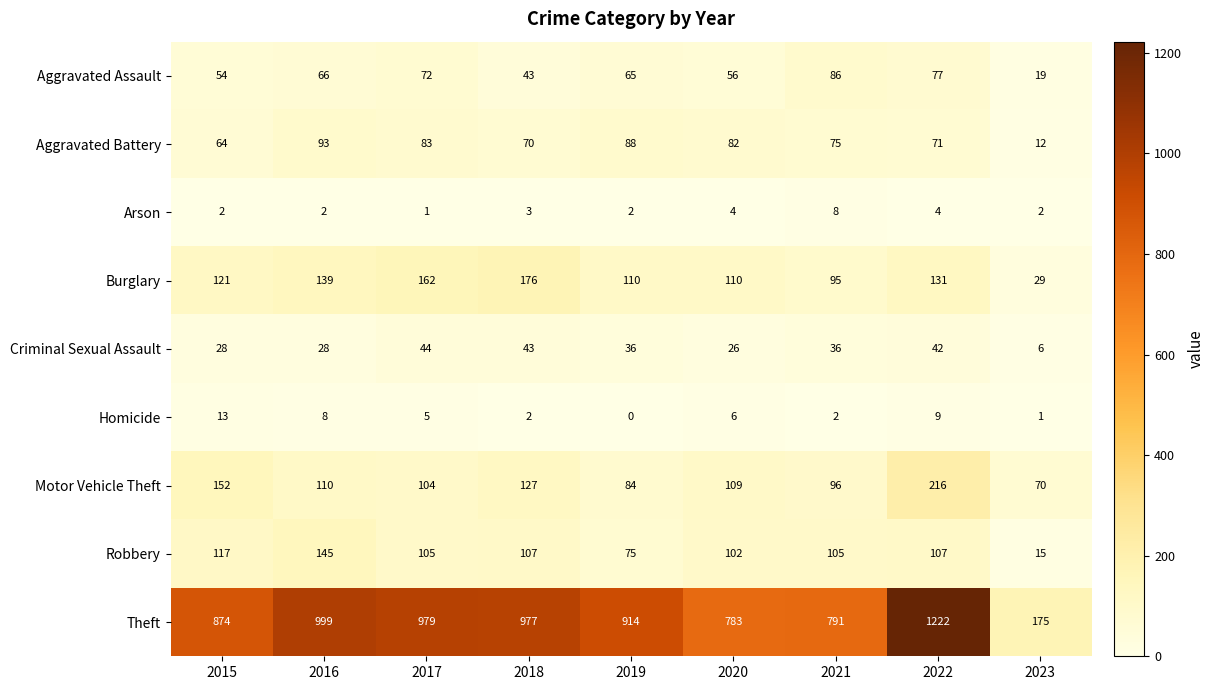

What is the difference between the highest and lowest values at 2023?

174